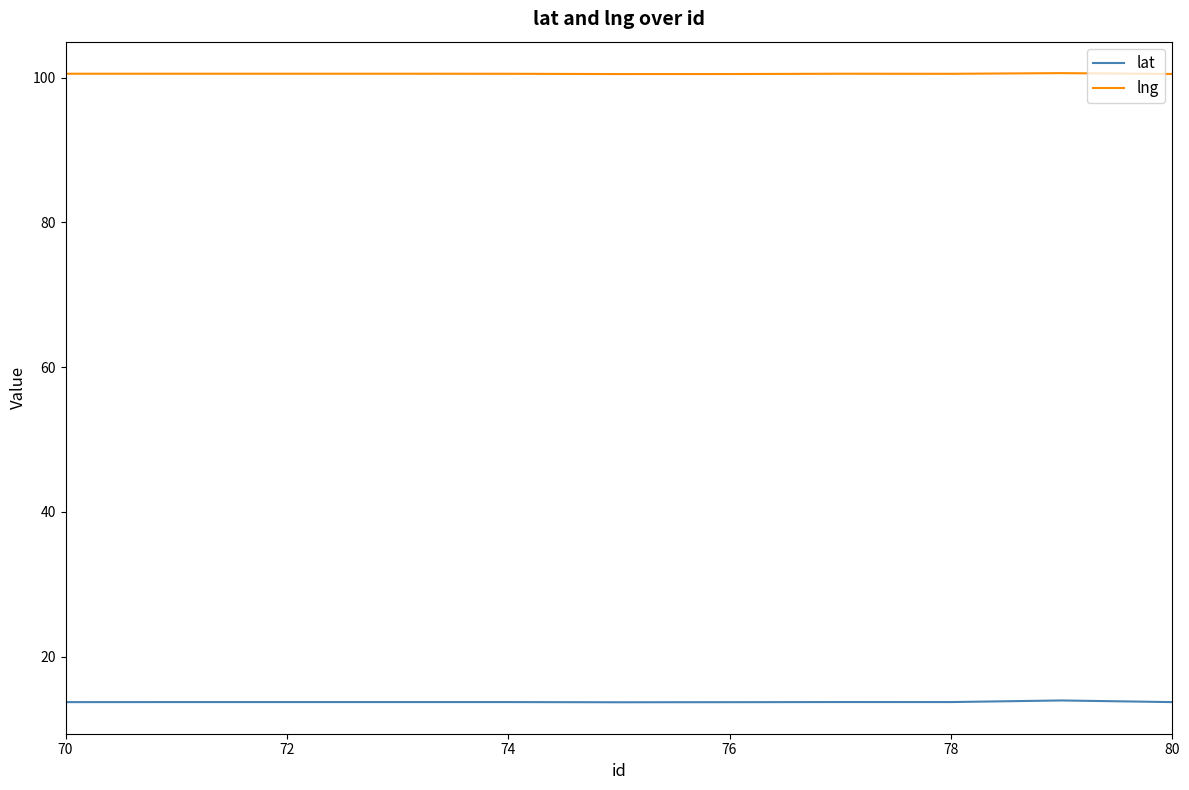

True or false: lat and lng cross at least once.

False